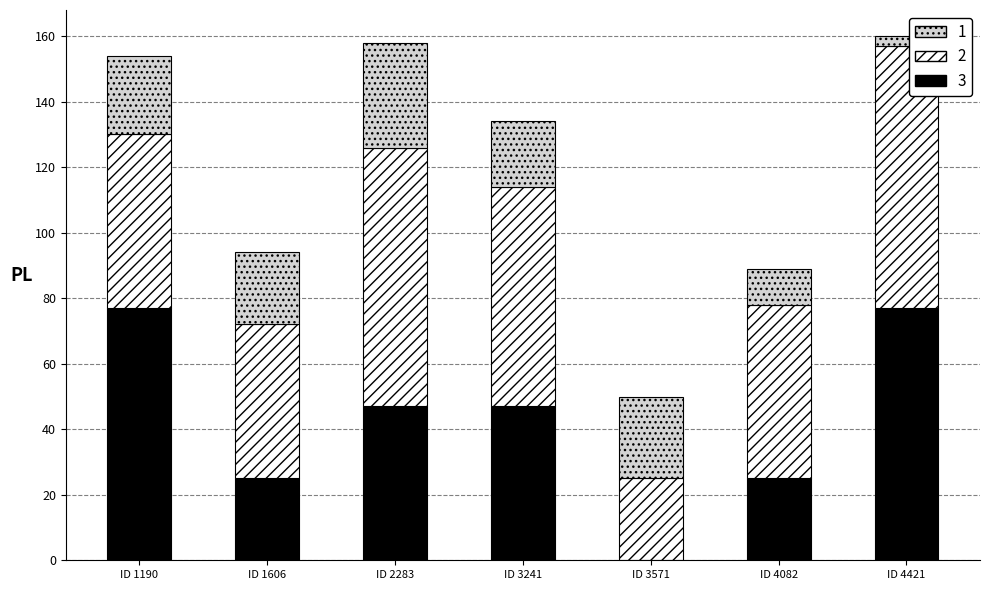

What is the total value across all series at ID 1606?

94